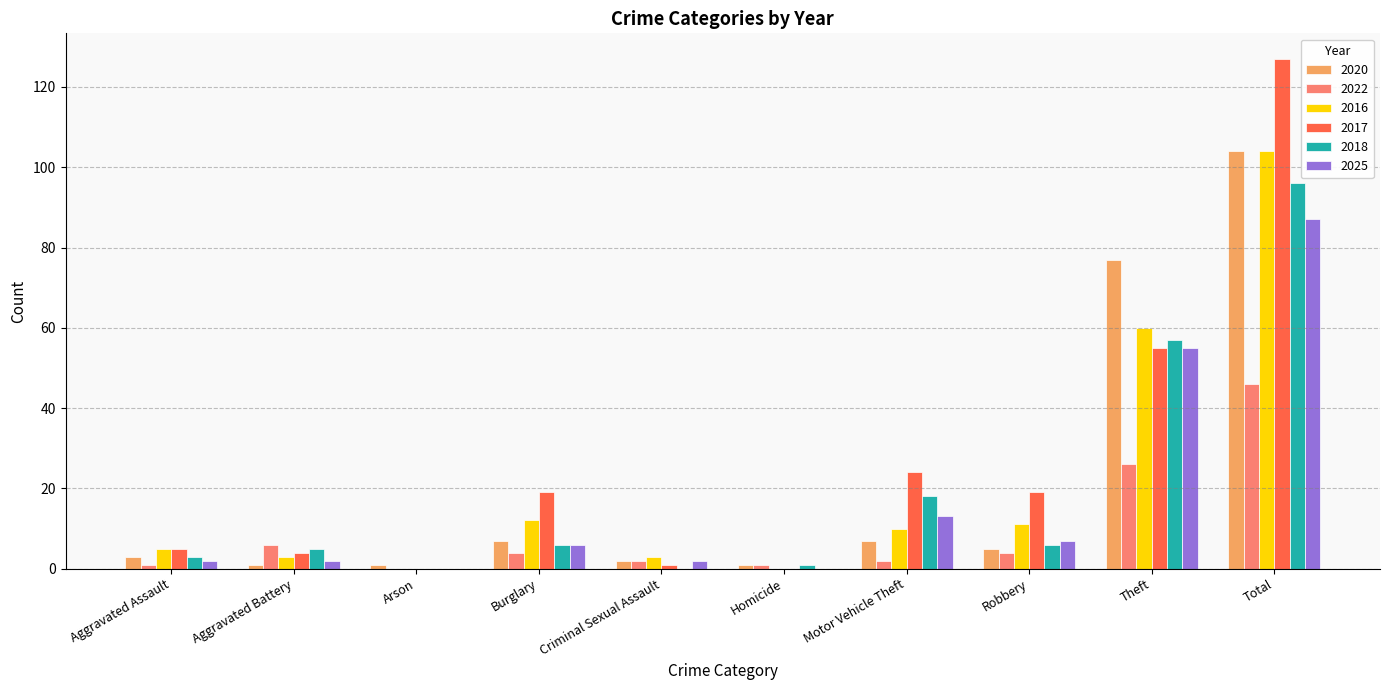

Where is 2017 nearest to the value 63?

Theft